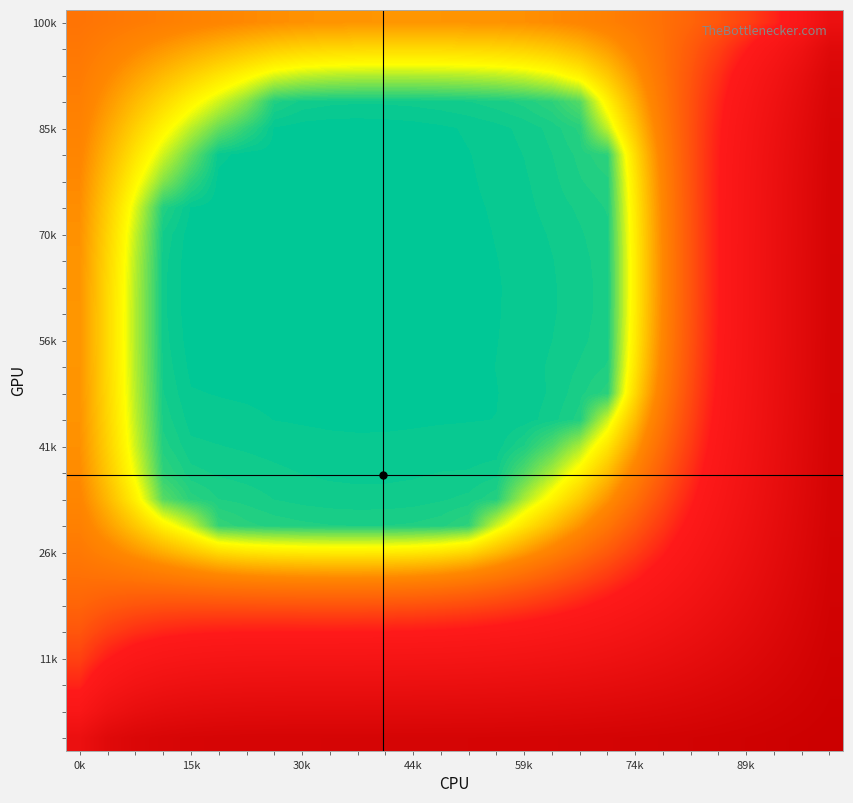

What is the greatest value displayed?

1186.9